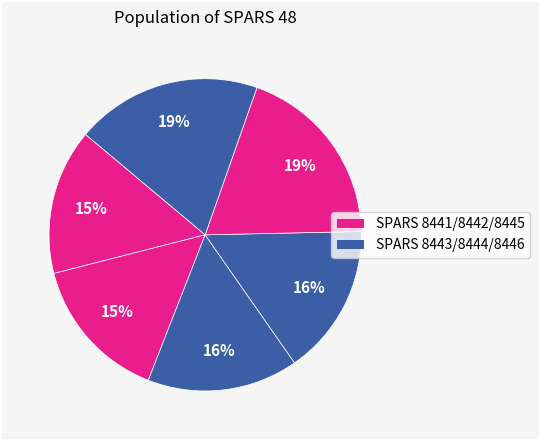

How many segments does this pie chart have?

6